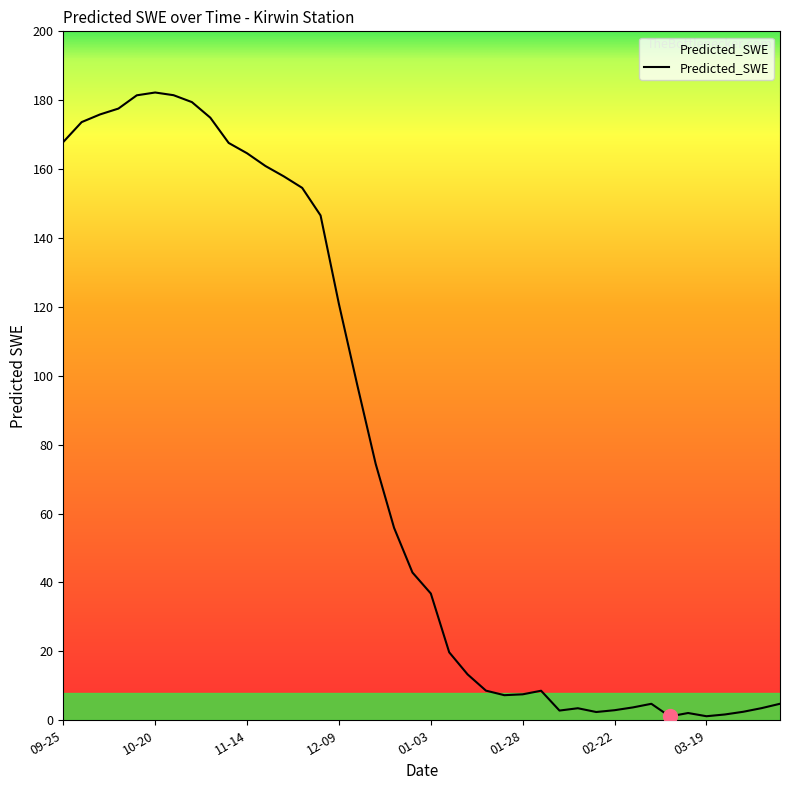

What is the difference between the maximum and minimum values?

181.1